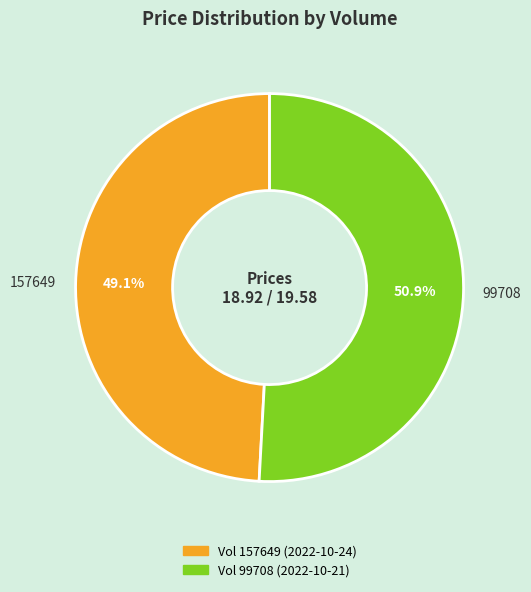

To the nearest percent, what is the difference between the 99708 and 157649 slice percentages?

2%